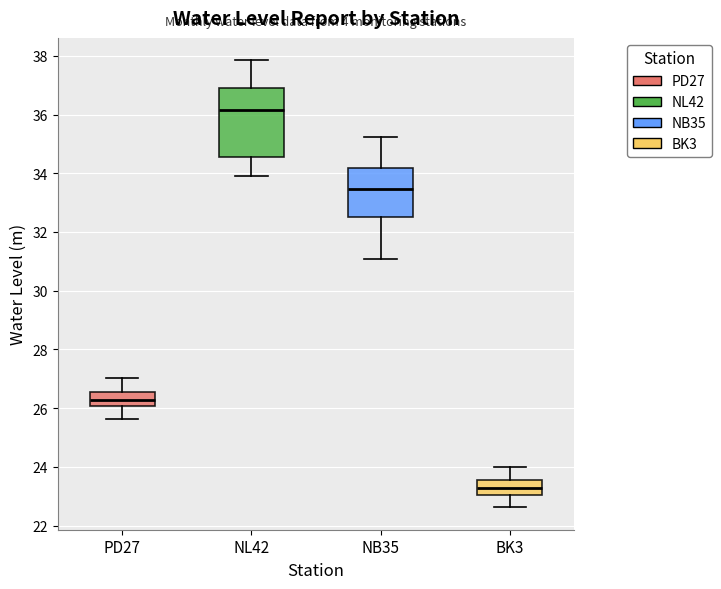

Where is the upper edge of the box for NL42 on the y-axis? The values are not printed on the chart, so give them approximately, as read against the axis.

36.8